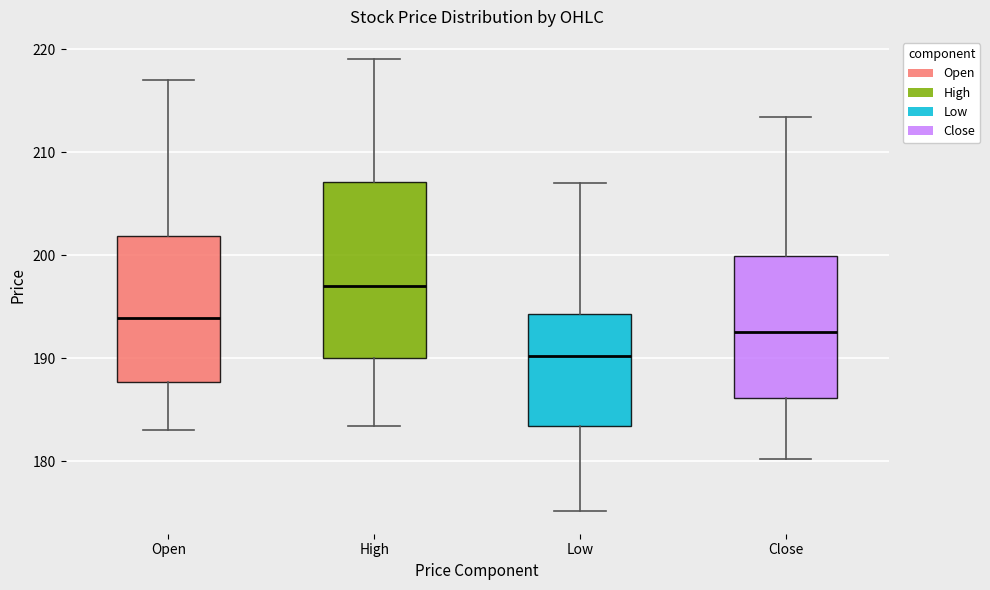

Where is the upper edge of the box for Open on the y-axis? The values are not printed on the chart, so give them approximately, as read against the axis.

202